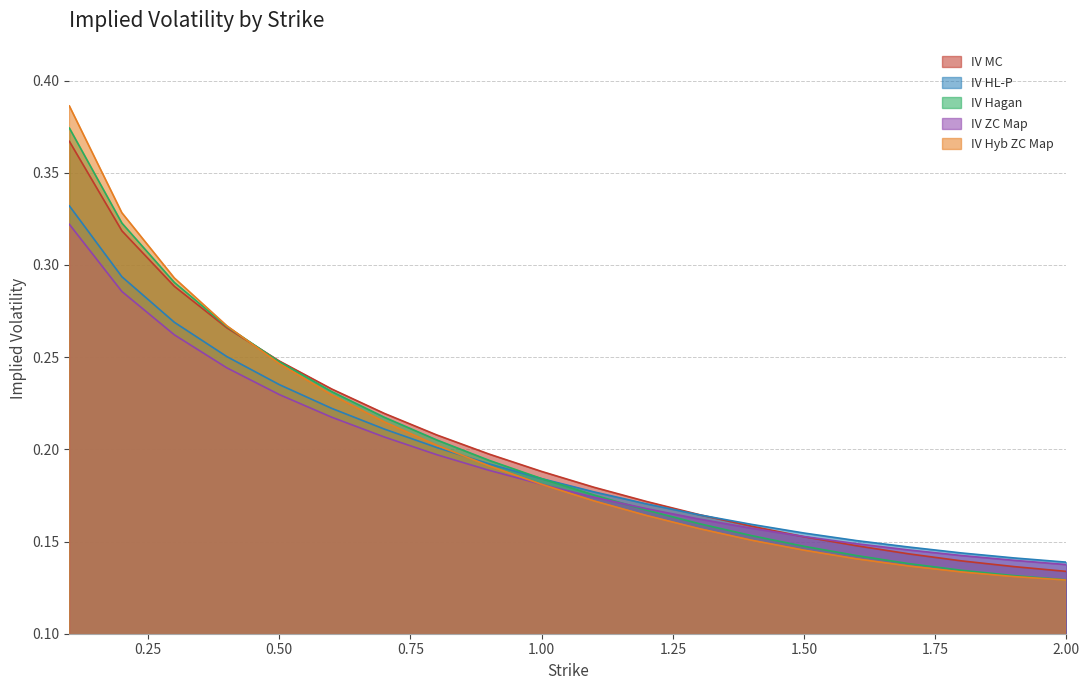

What is the approximate value of IV HL-P at 0.3?

0.3